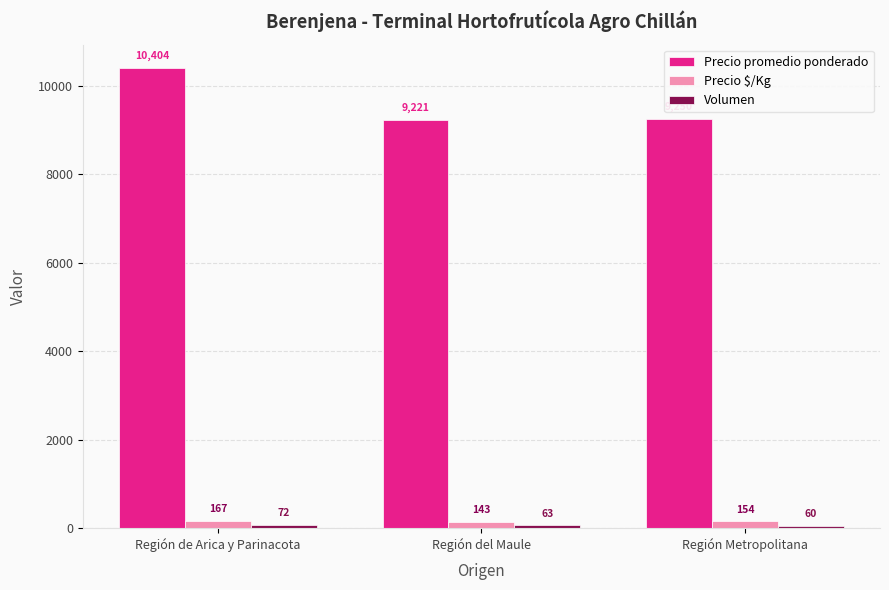

At which label is Precio promedio ponderado closest to 9812?

Región Metropolitana